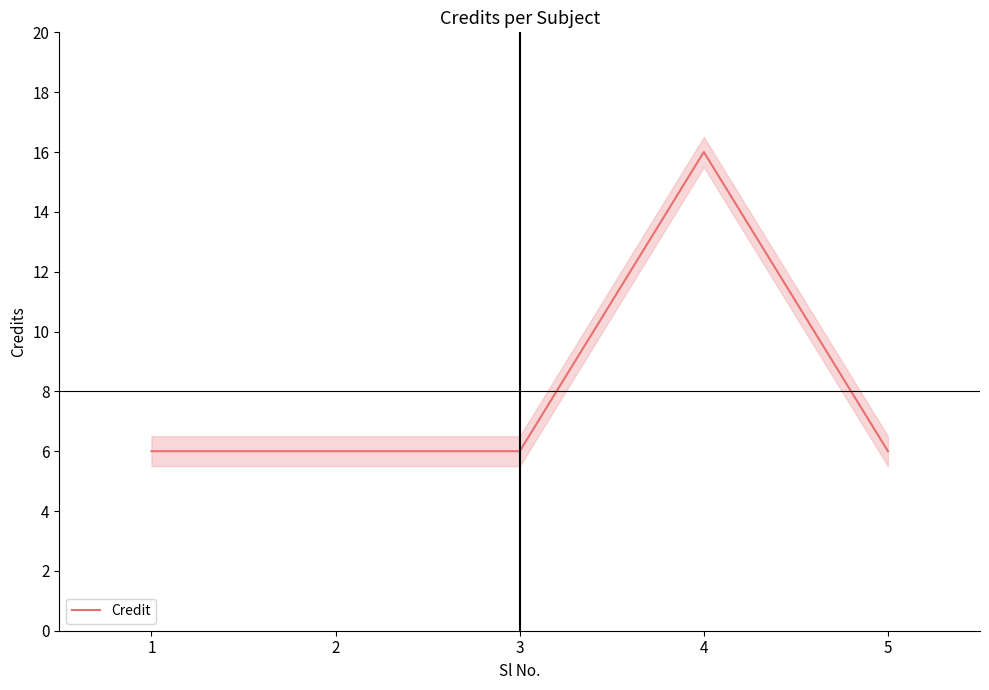

Between 5 and 3, which is larger?

5